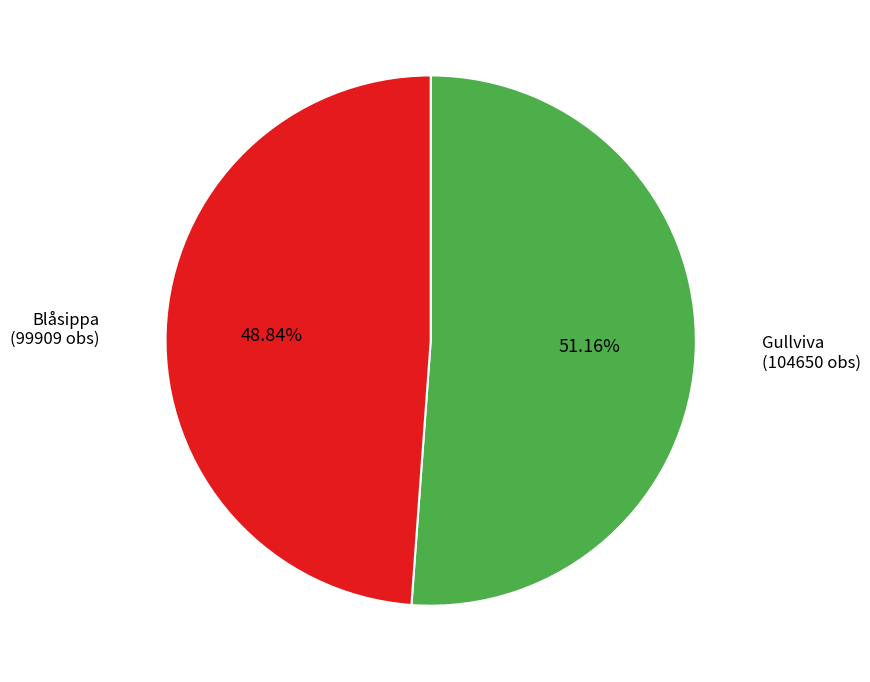

Count the number of slices in the pie.

2